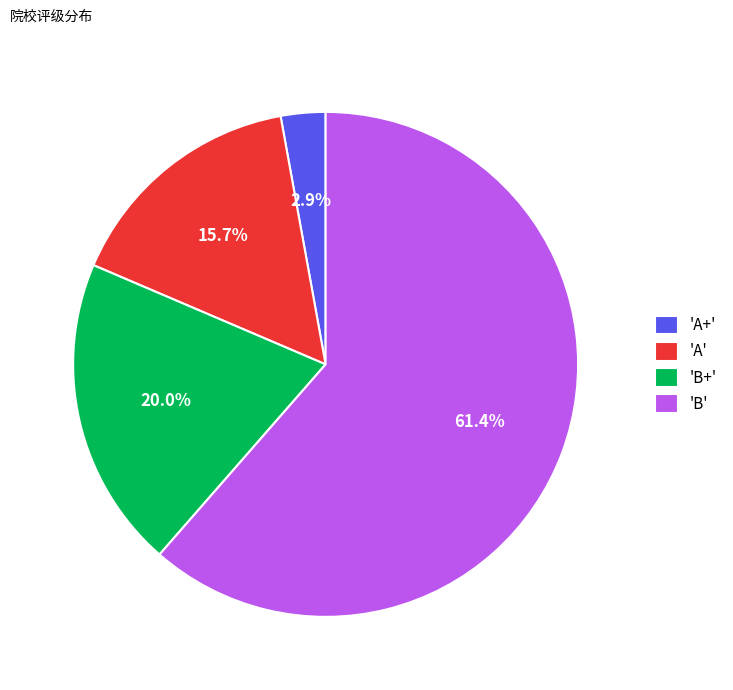

Which slice is the smallest?

'A+'